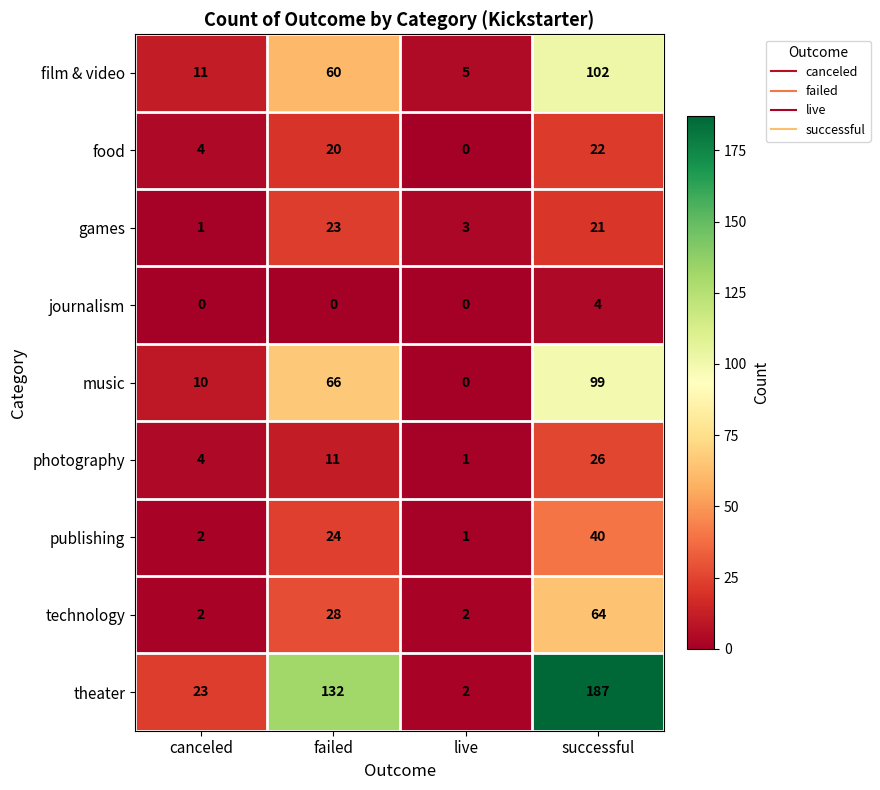

What is the total value across all series at live?

14